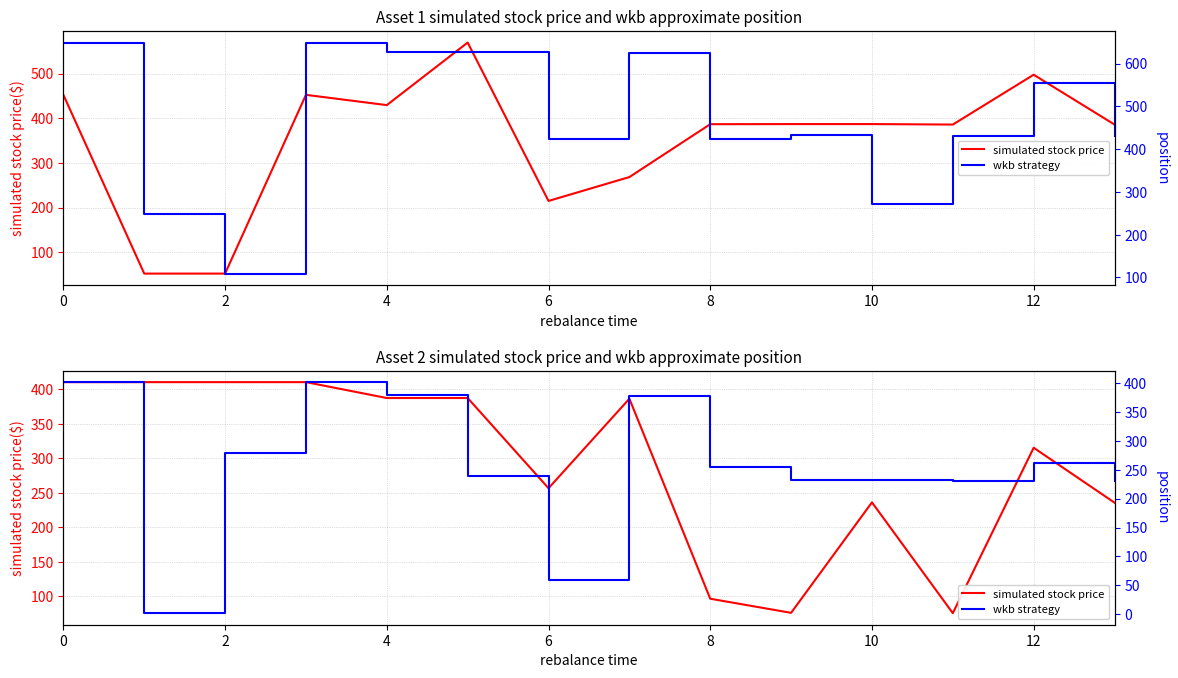

At how many categories does at least one series exceed 310?

8